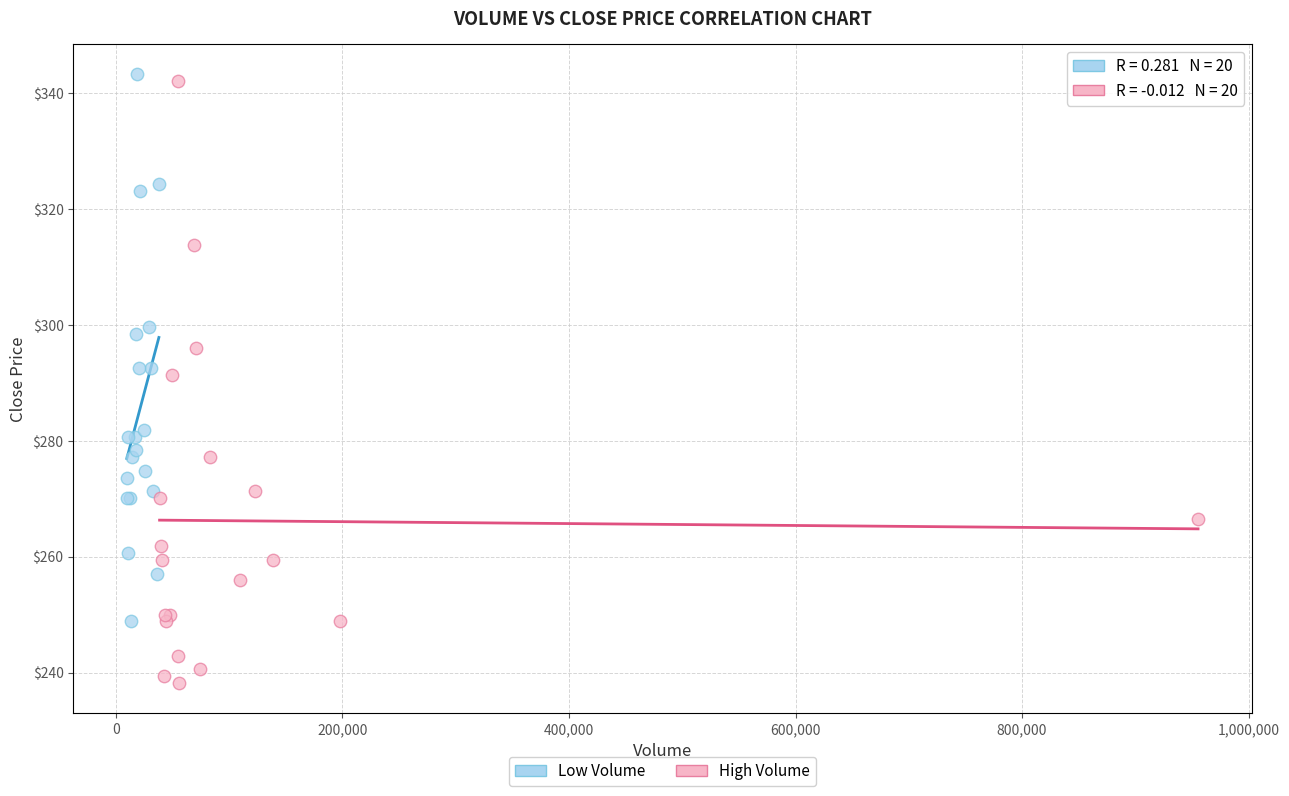

Which series contains the lowest Y value?

High Volume